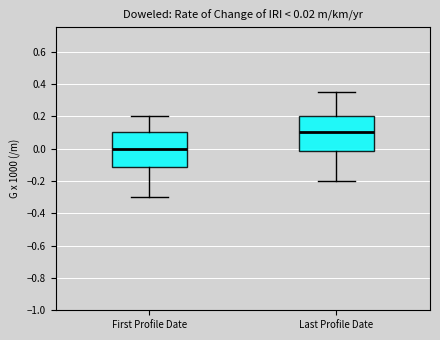

Which box has the lowest median line?

First Profile Date